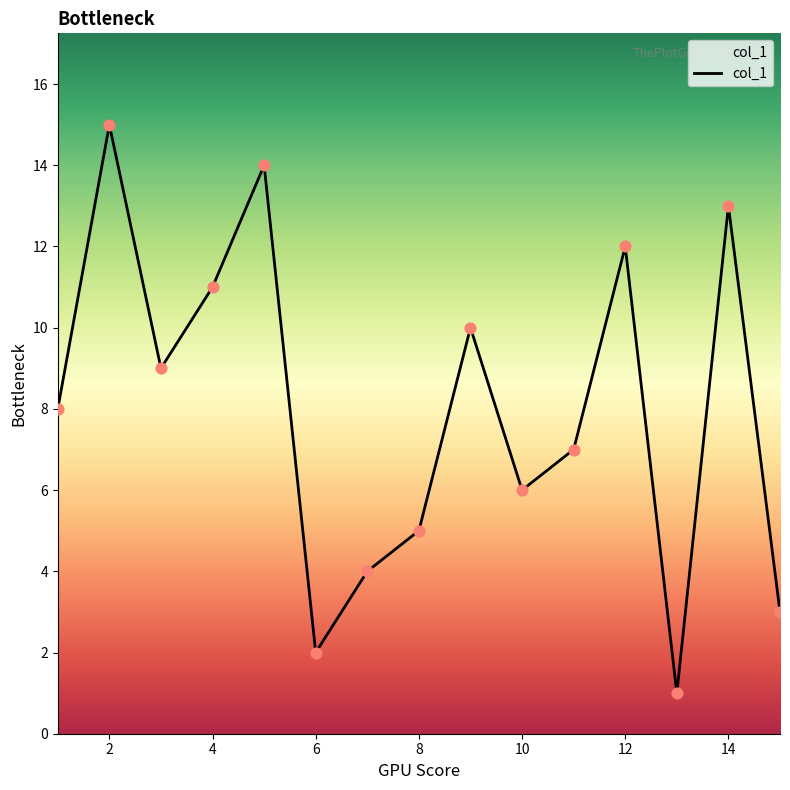

What is the greatest value displayed?

15